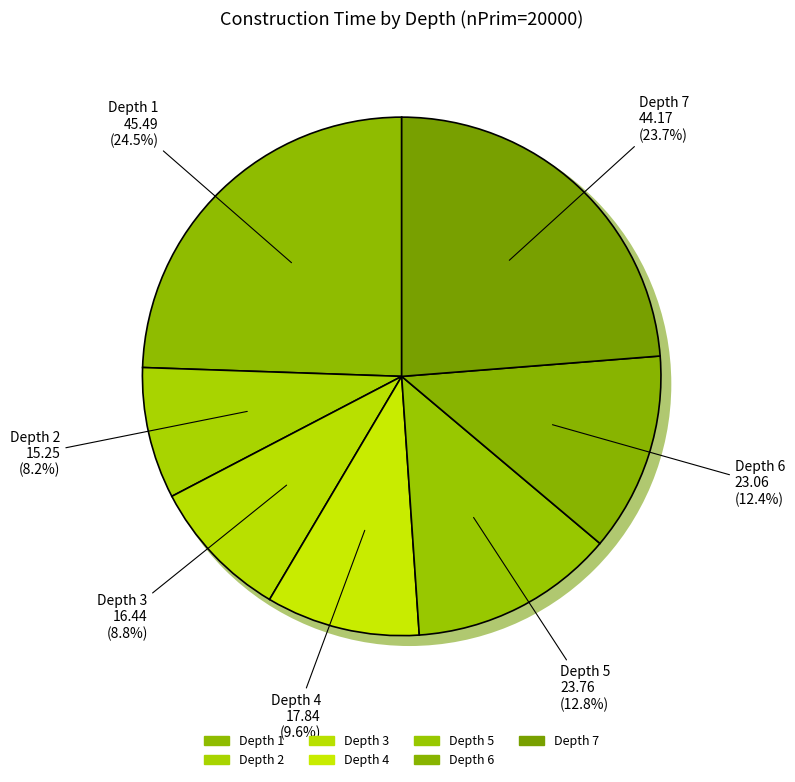

Is there a majority slice in this chart?

No